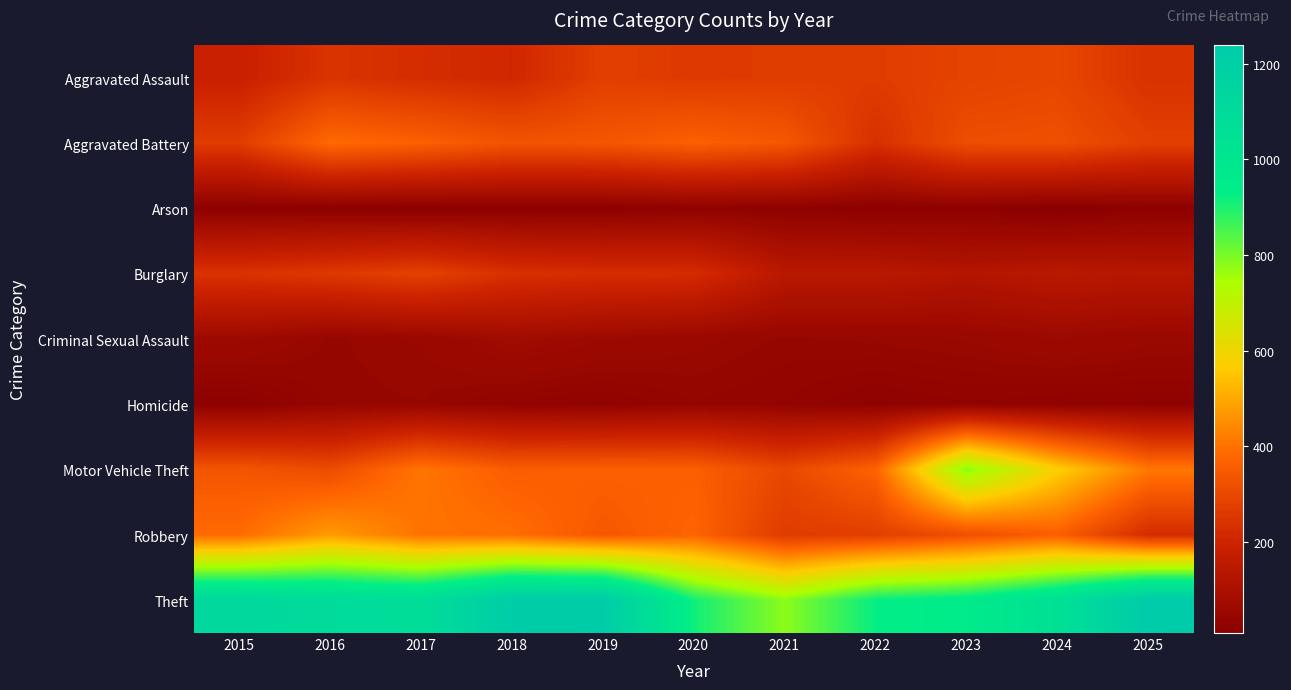

At 2025, list the series in order from largest to smallest.

Theft, Motor Vehicle Theft, Aggravated Battery, Aggravated Assault, Robbery, Burglary, Criminal Sexual Assault, Homicide, Arson